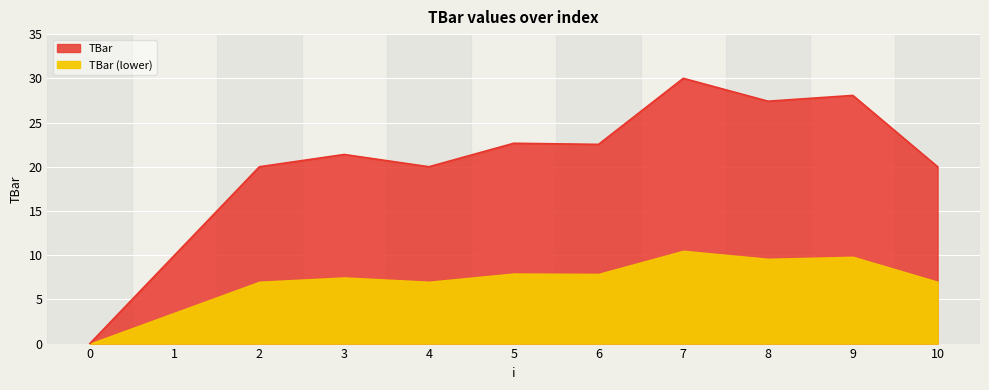

Reading left to right, what are all the values shown in this chart?

0.0	10.0	20.0	21.4	20.0	22.7	22.5	30.0	27.4	28.1	20.0